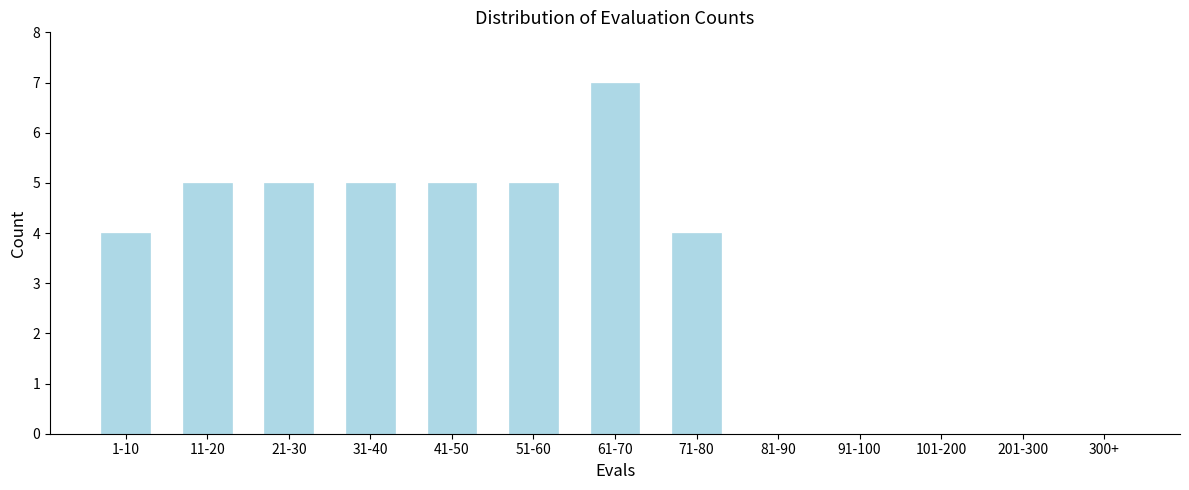

Reading left to right, list all the values displayed in this chart.

1-10=4	11-20=5	21-30=5	31-40=5	41-50=5	51-60=5	61-70=7	71-80=4	81-90=0	91-100=0	101-200=0	201-300=0	300+=0